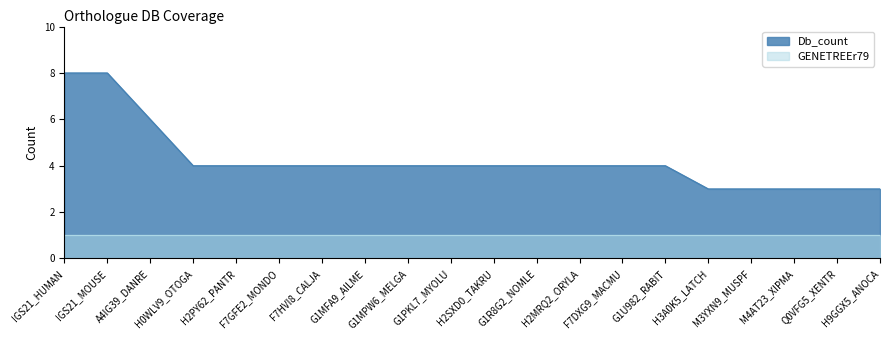

The chart shows a value of 1 at G1PKL7_MYOLU. True or false?

False